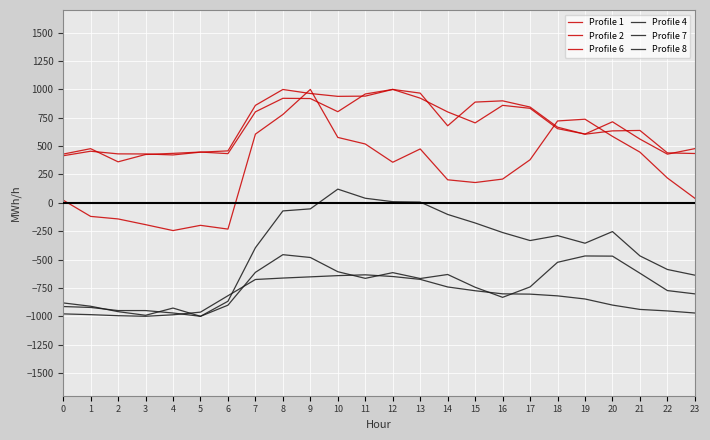

What is the minimum value shown in the chart?

-1000.0